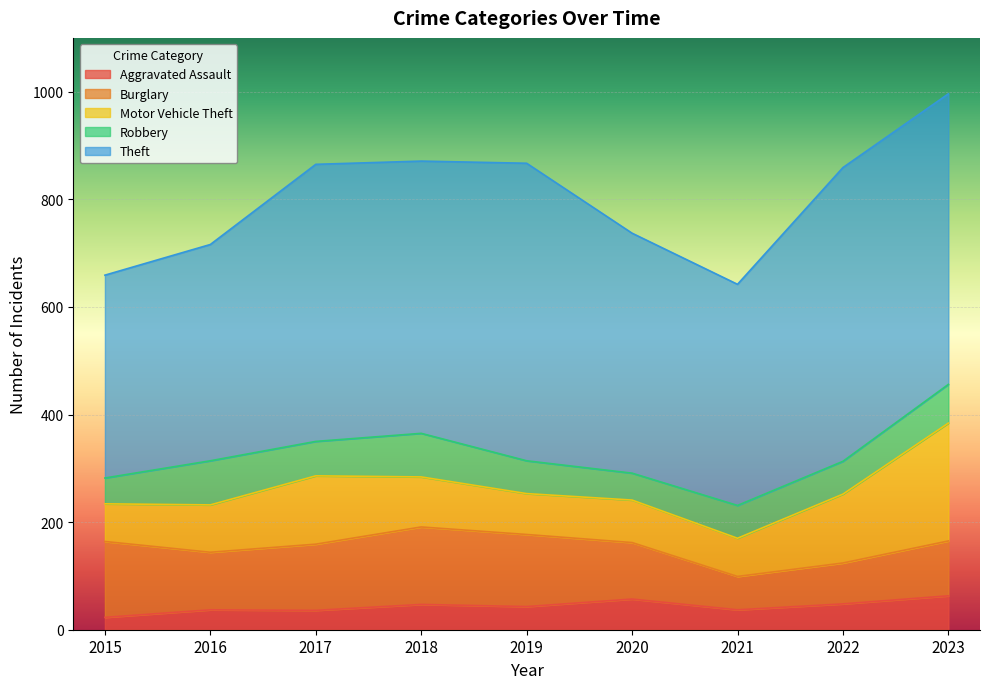

True or false: Aggravated Assault has a value of 37 at 2016.

True